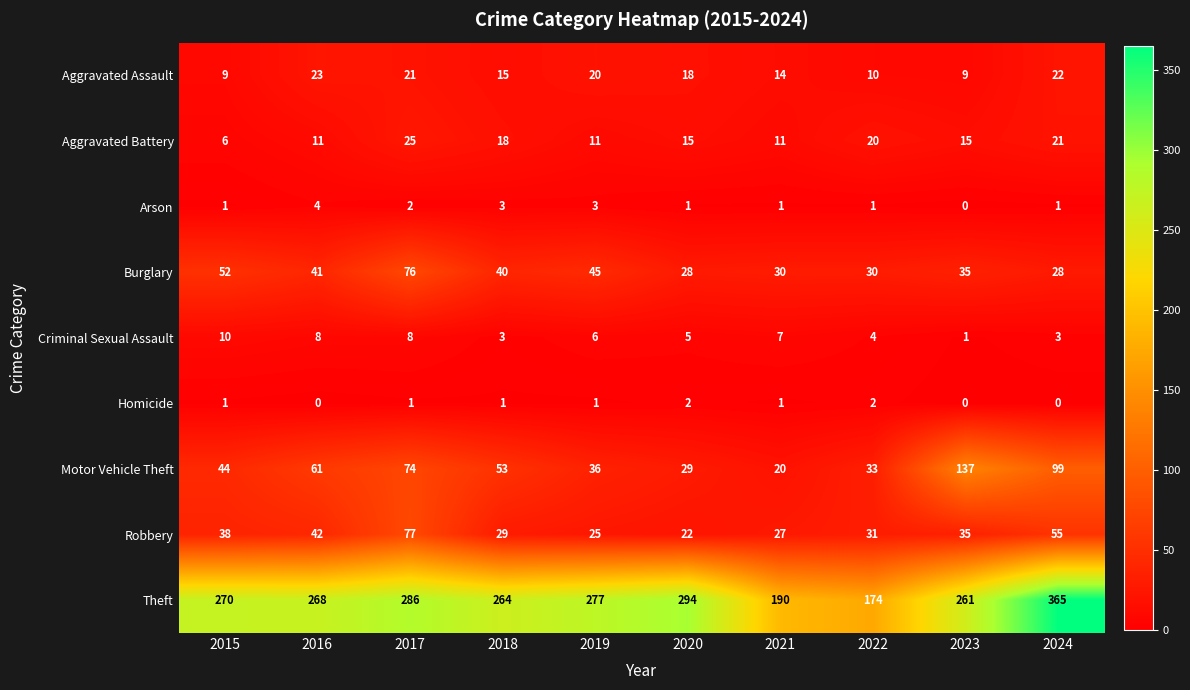

Read the Theft value at 2018, to the nearest 50.

250